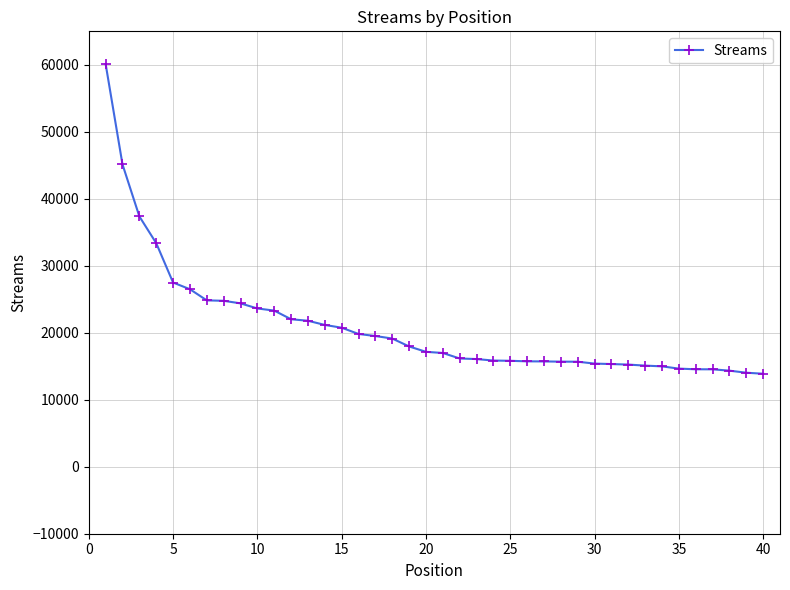

What is the average value?

20901